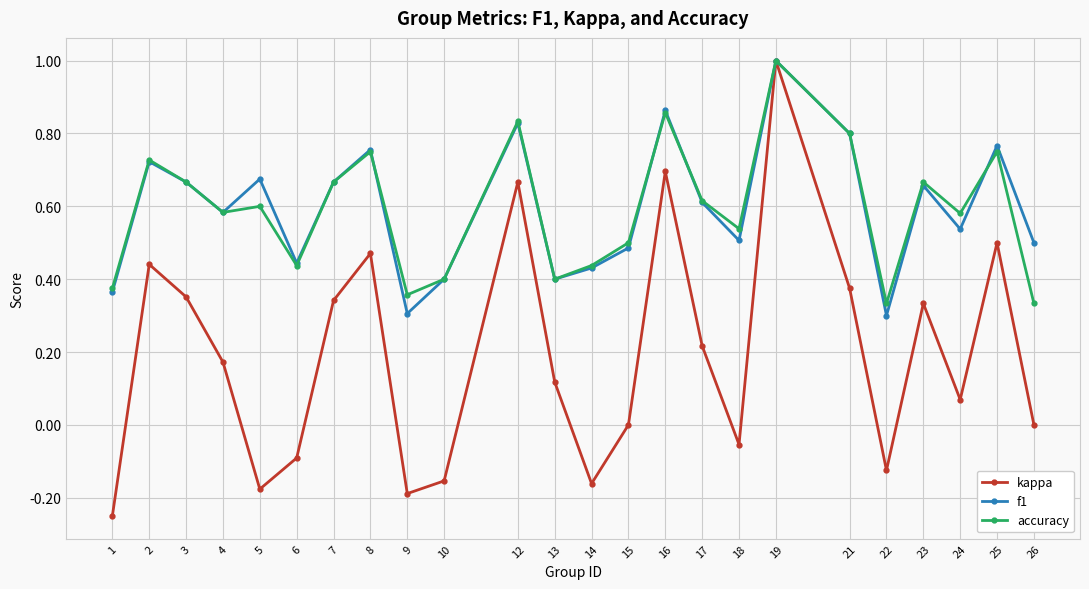

Is the value of kappa at 4 greater than the value of accuracy at 12?

No